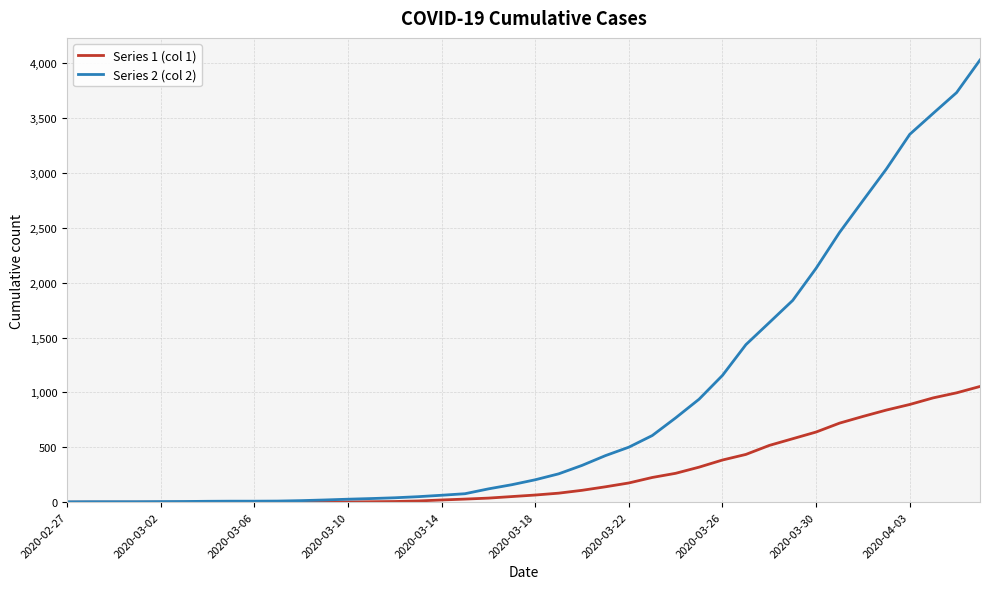

How many lines are shown in the chart?

2